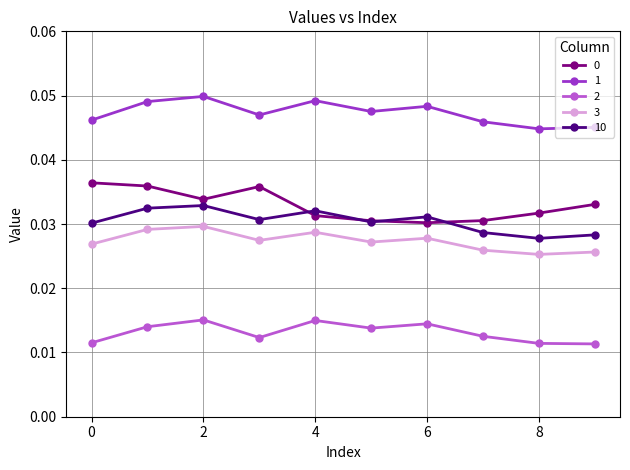

Does the chart display data point markers on the line(s)?

Yes